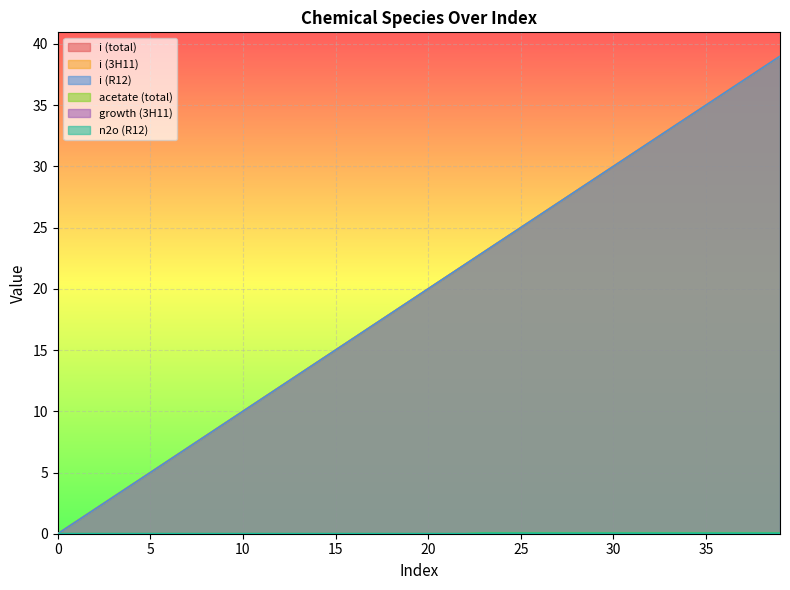

Which series changed the most between 3 and 4?

i (total)